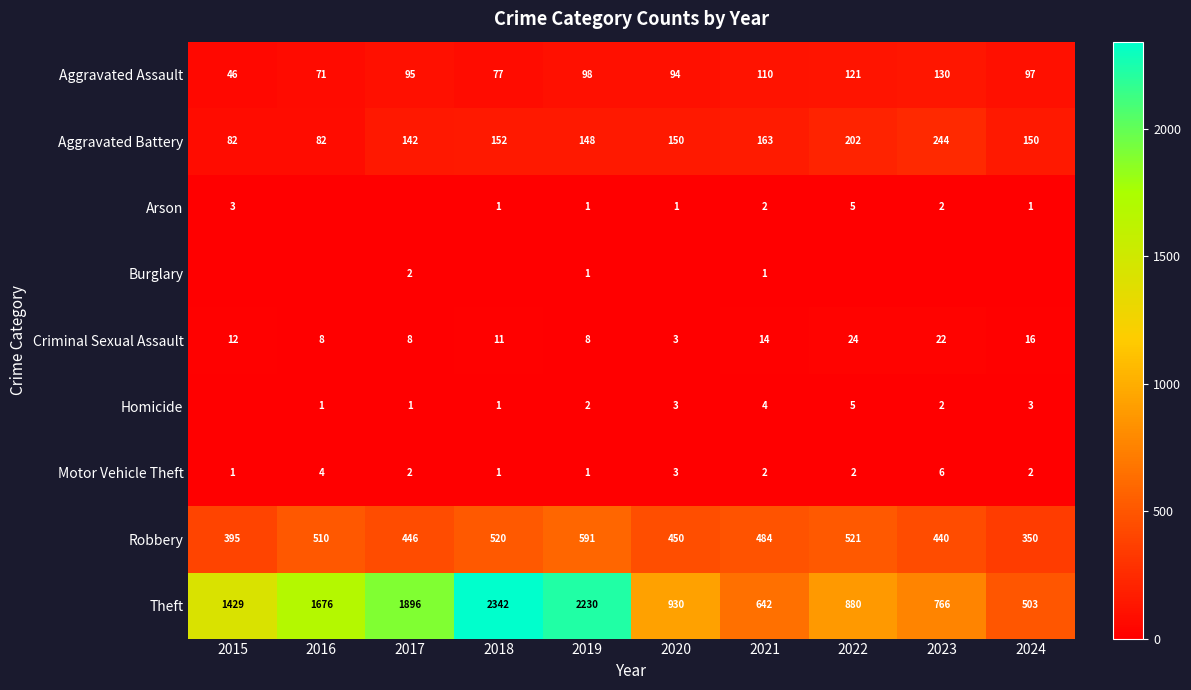

How many data points in Theft are less than 1429?

5